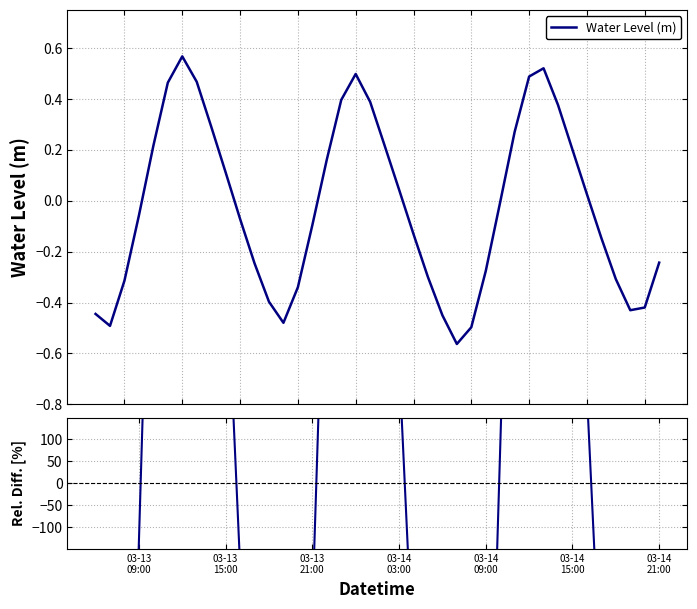

What is the value of the Rel. Diff. (%) point at the 22nd from the left?

278.9